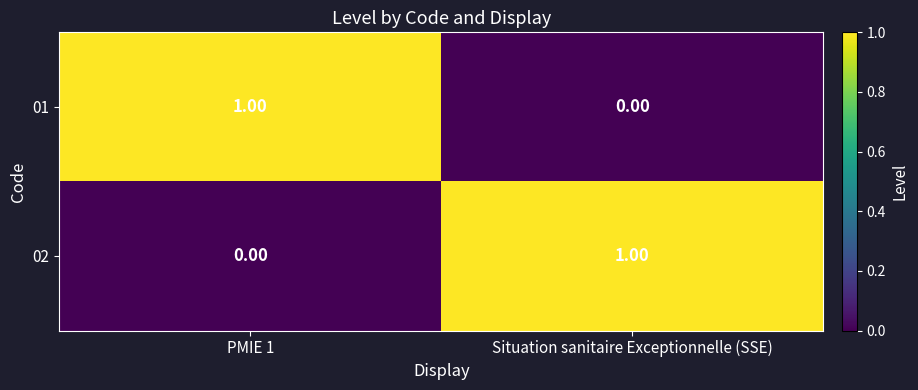

At how many categories does at least one series exceed 0?

2